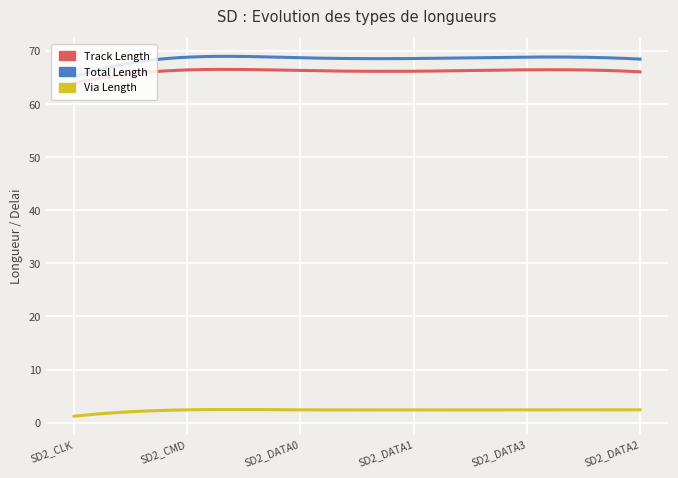

What is the highest value of the Track Length series?

66.6